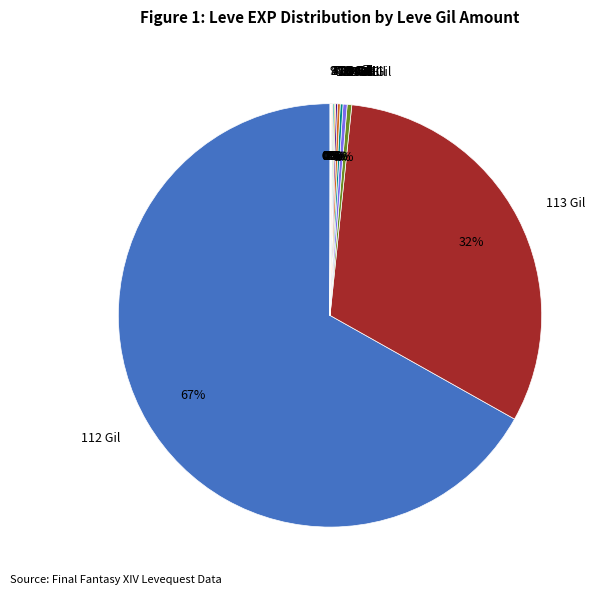

True or false: 990 Gil accounts for 7% of the total.

False